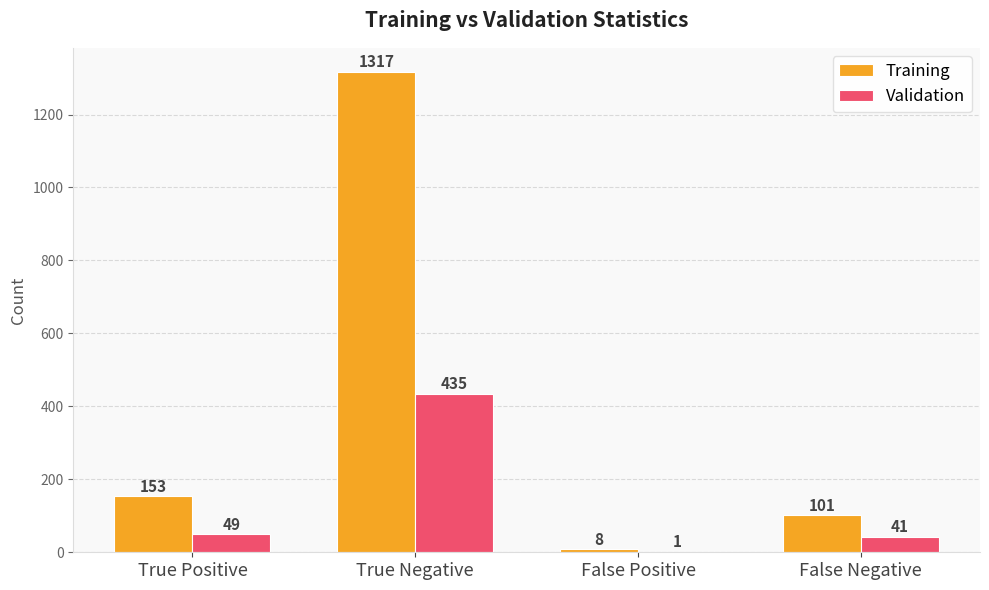

Reading left to right, extract all data points from this chart.

Training: 153	1317	8	101
Validation: 49	435	1	41